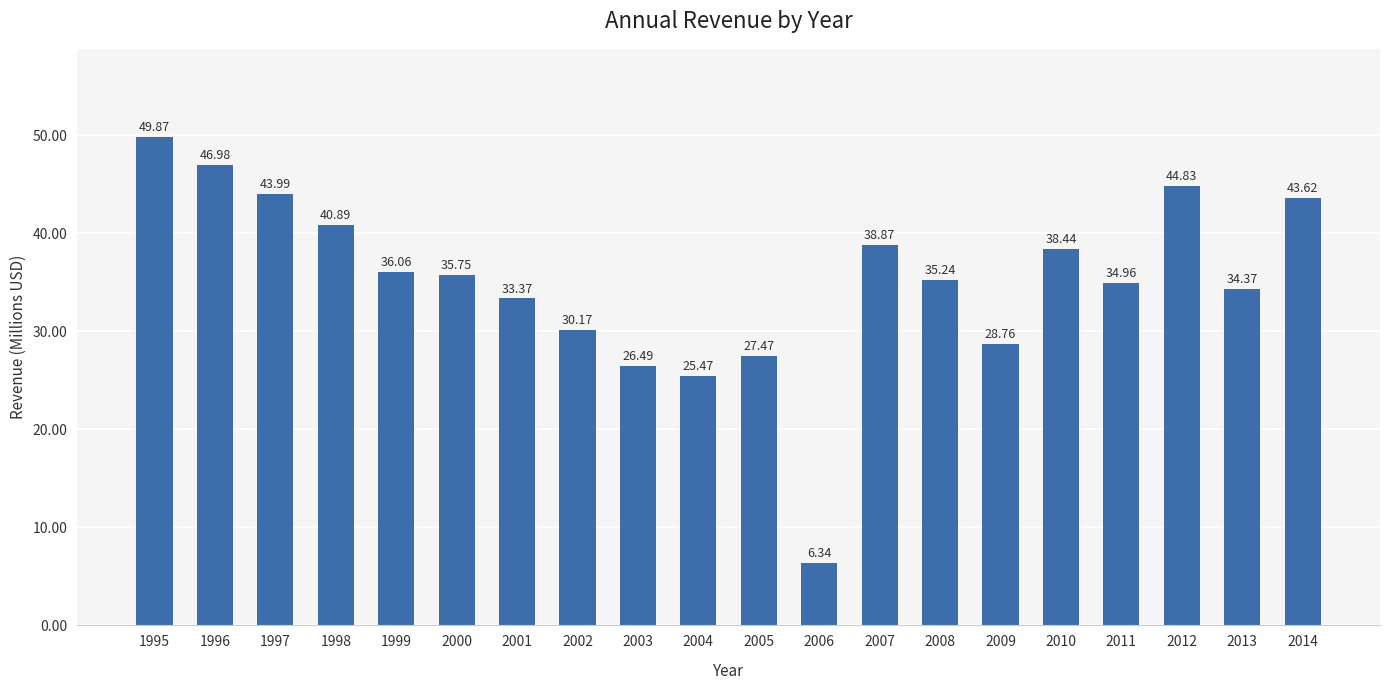

What is the average value?

35.1